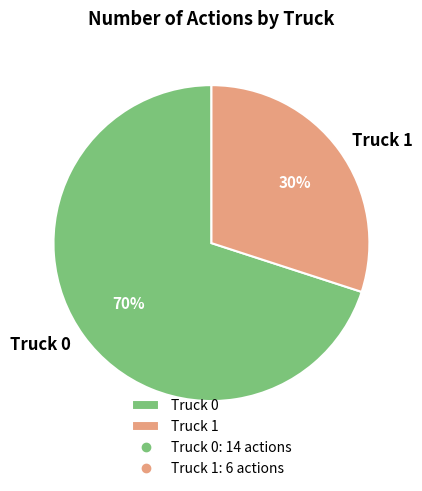

To the nearest percent, what is the difference between the largest and smallest slice percentages?

40%